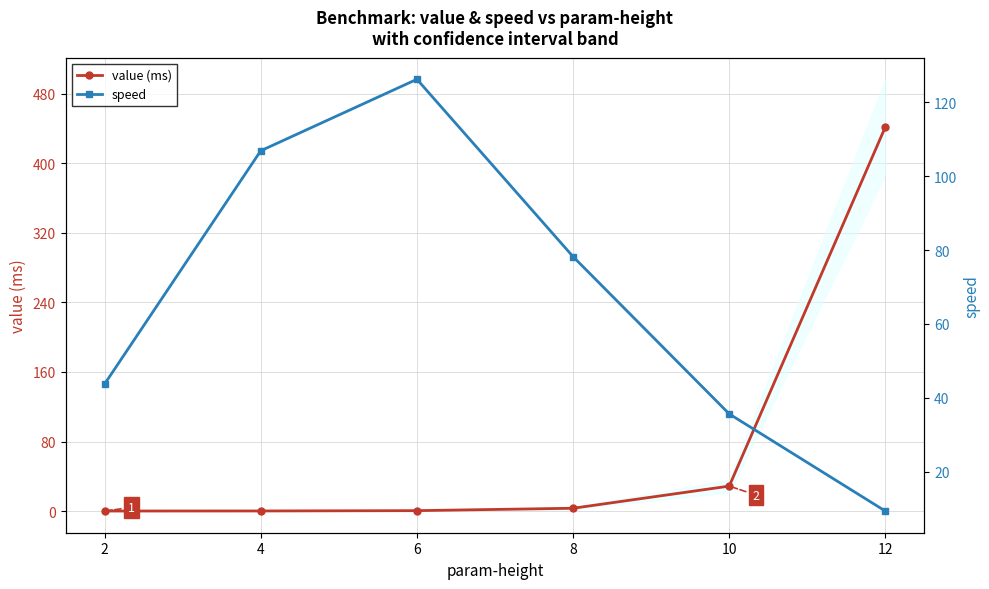

After their last crossing, which series has the higher values: value (ms) or speed?

value (ms)